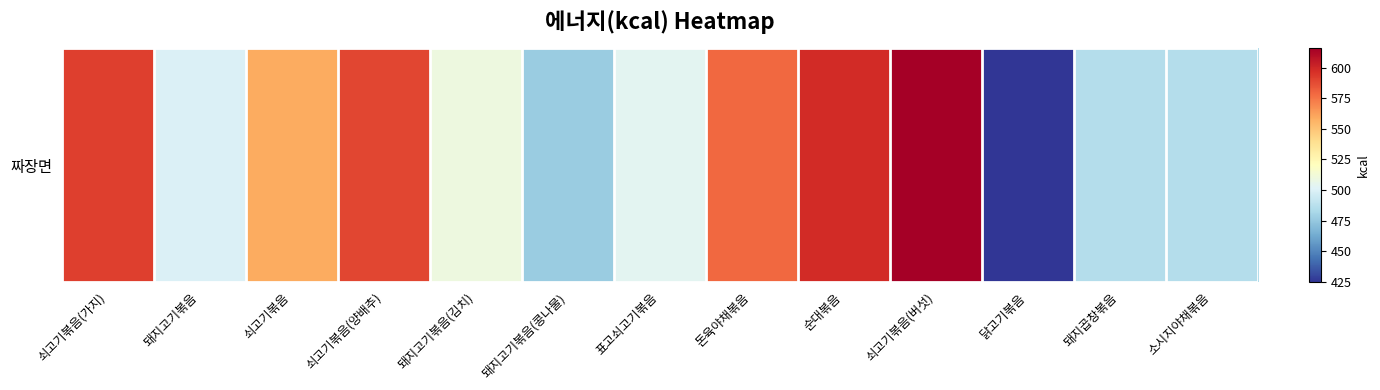

Which label corresponds to the largest value in the chart?

쇠고기볶음(버섯)